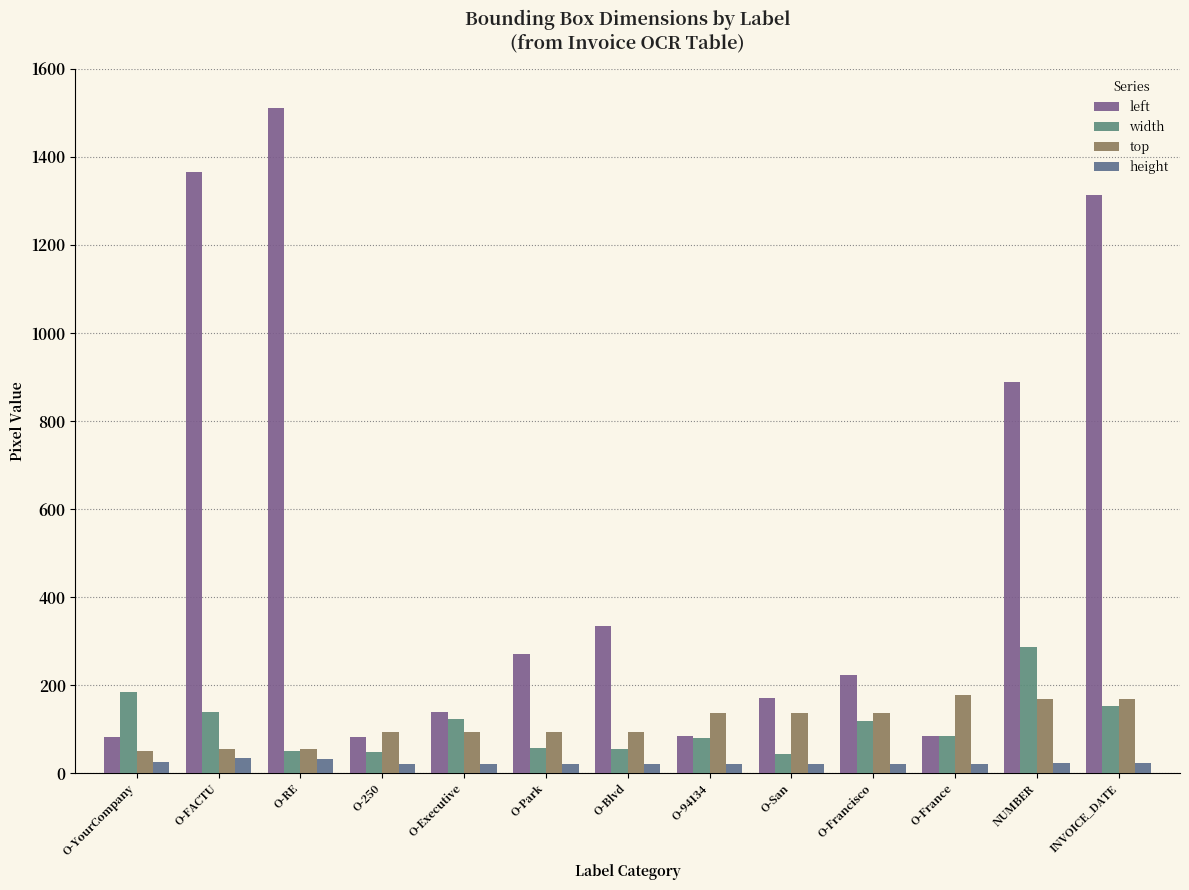

Which series changed the most between O-FACTU and O-250?

left